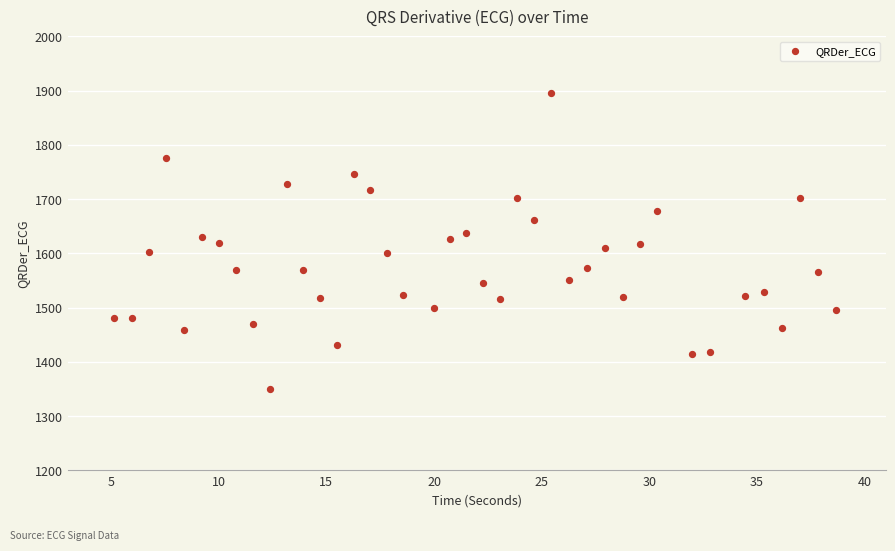

What is the range of X values (max minus min)?

33.5